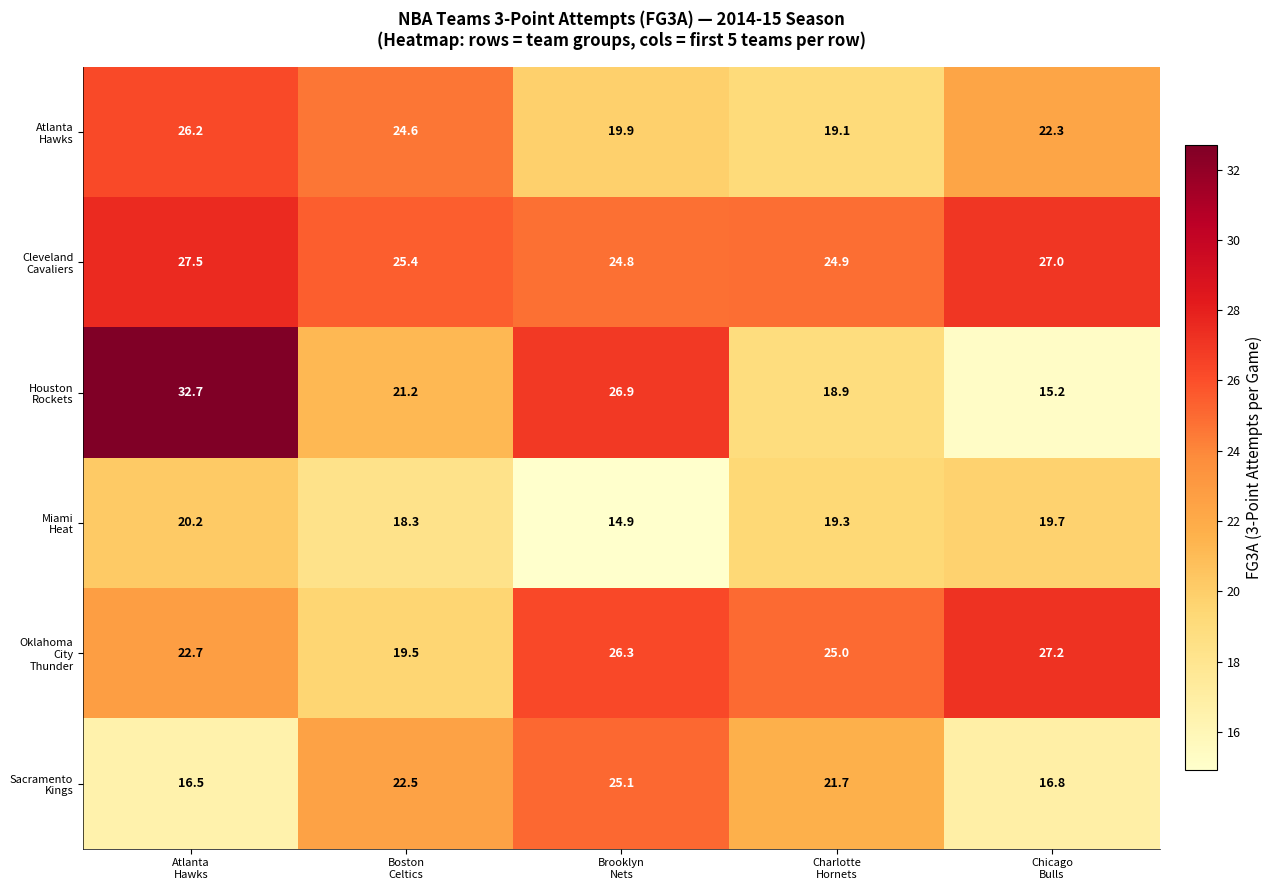

At how many categories does at least one series exceed 19?

5